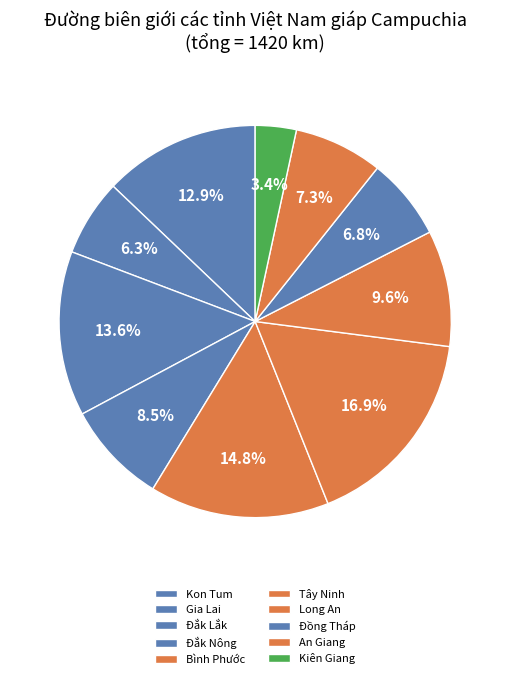

How many slices are in this pie chart?

10